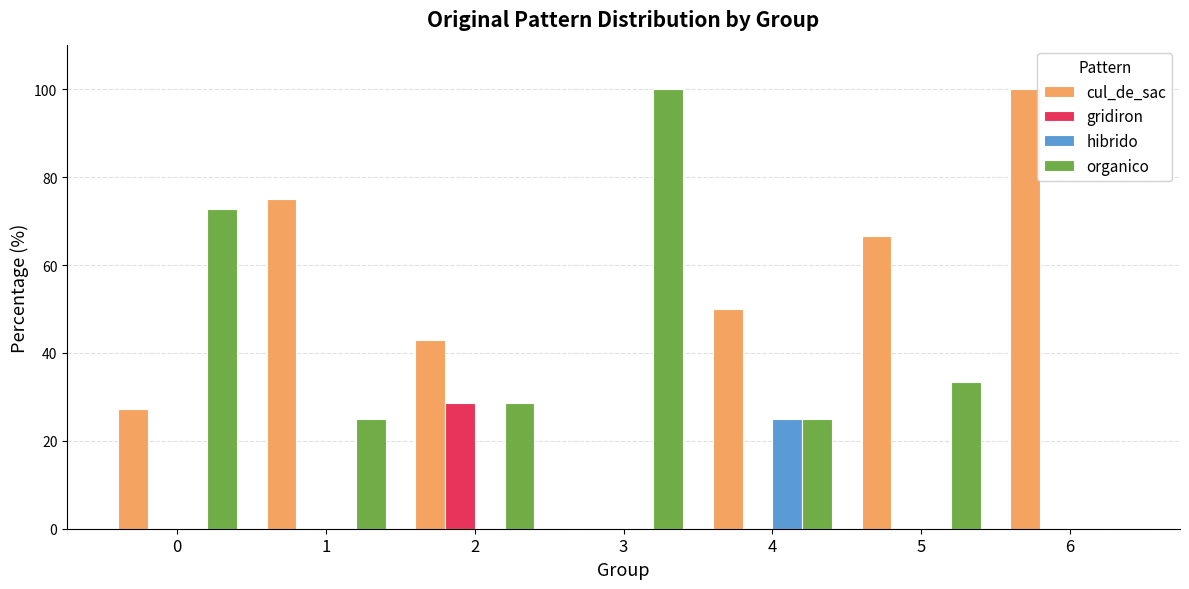

What is the sum of the cul_de_sac values at 5 and 4?

116.7